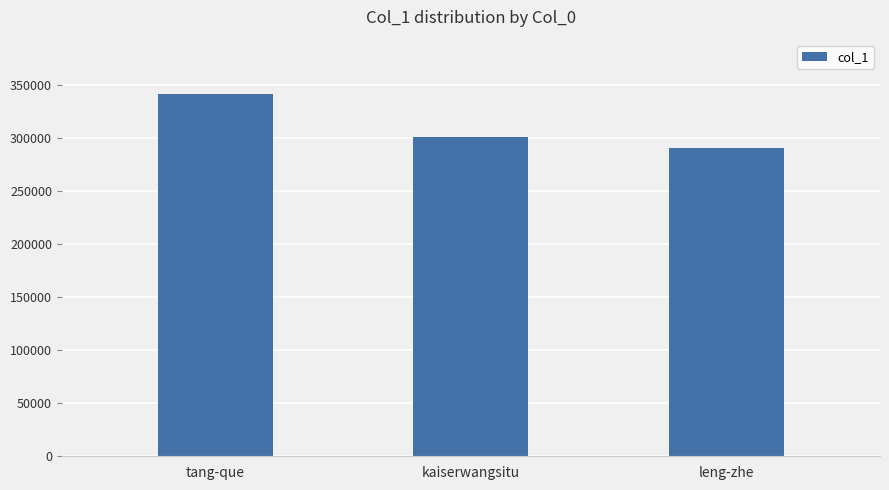

What is the label of the 1st bar from the right?

leng-zhe